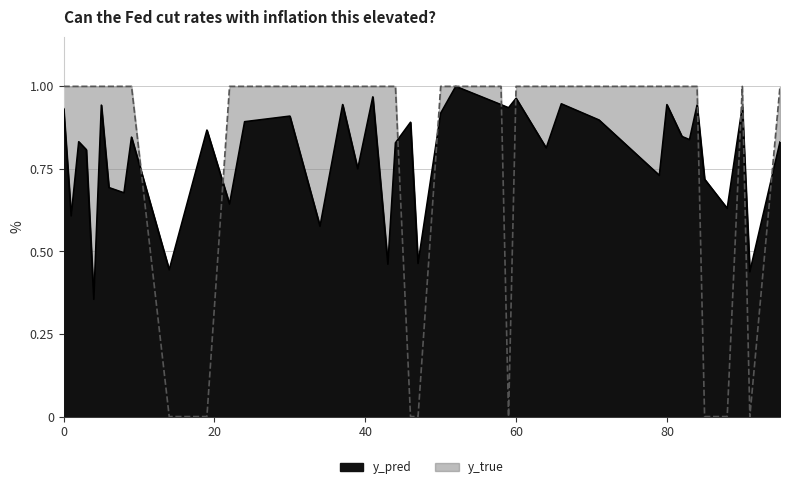

Is it true that y_true equals 1.0 at 0?

True